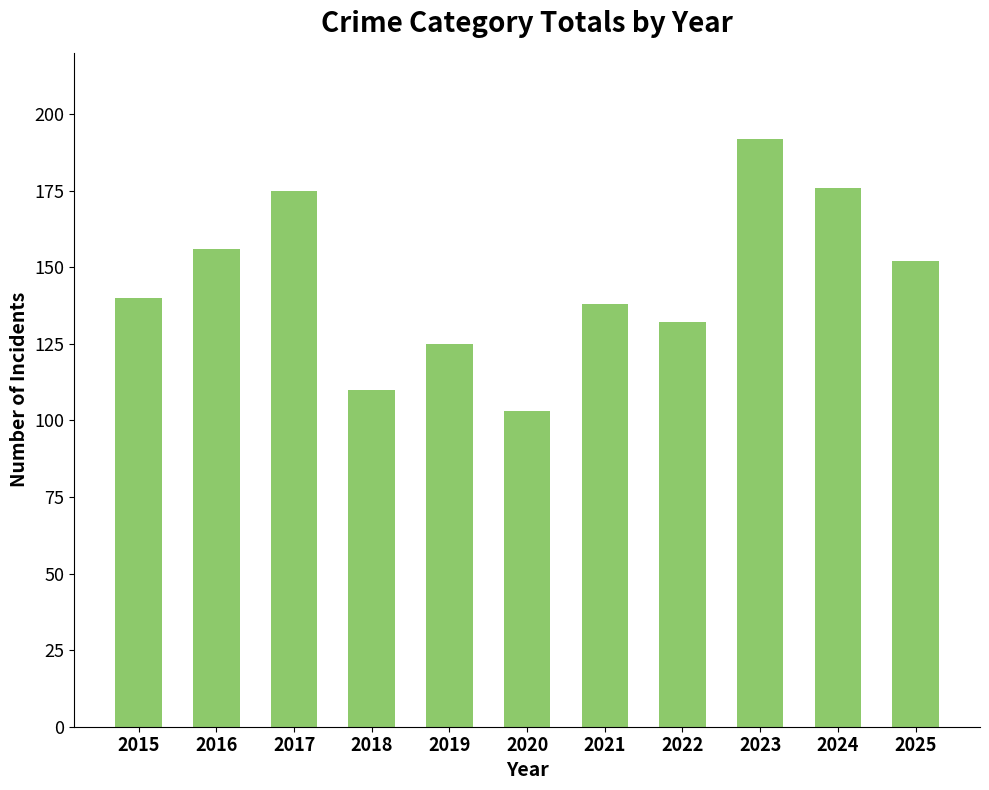

What is the difference between the maximum and minimum values?

89